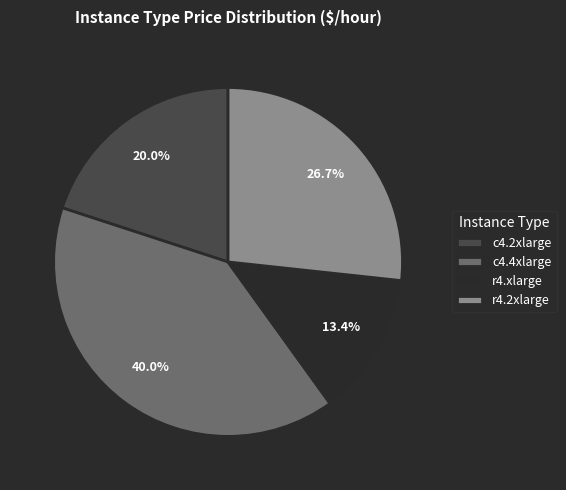

What percentage is the c4.4xlarge slice, to the nearest percent?

40%